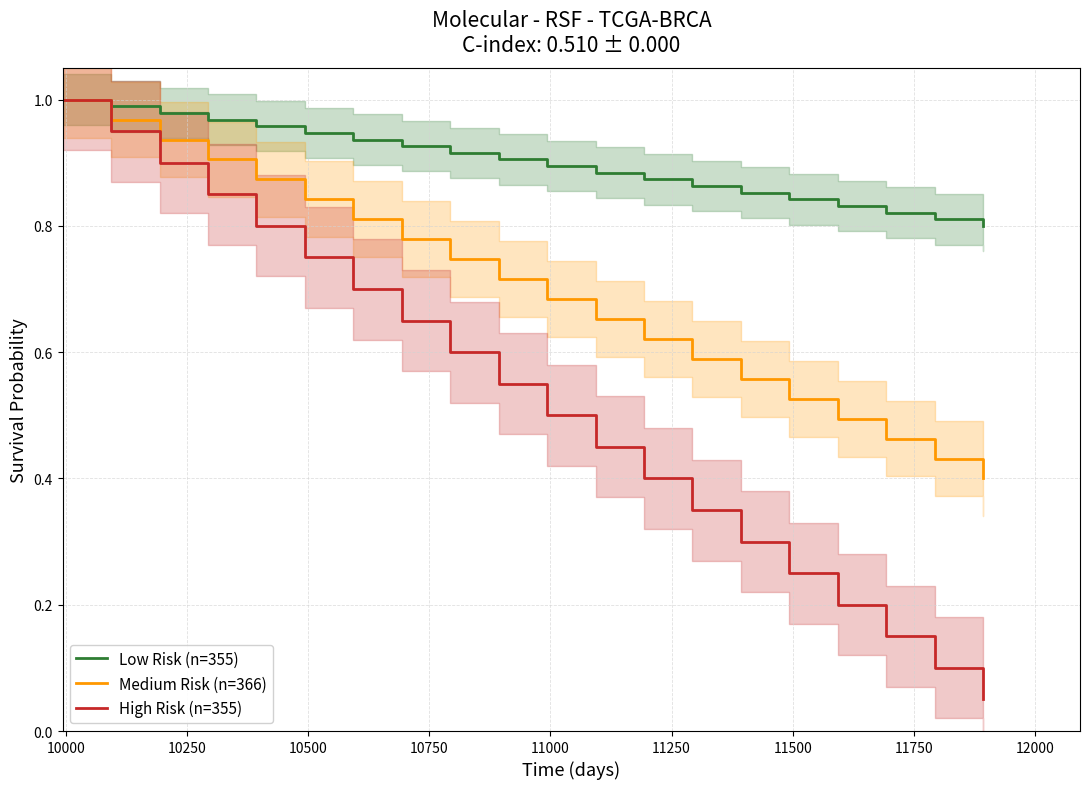

Rank the series by their maximum value, from lowest to highest.

Low Risk (n=355), Medium Risk (n=366), High Risk (n=355)